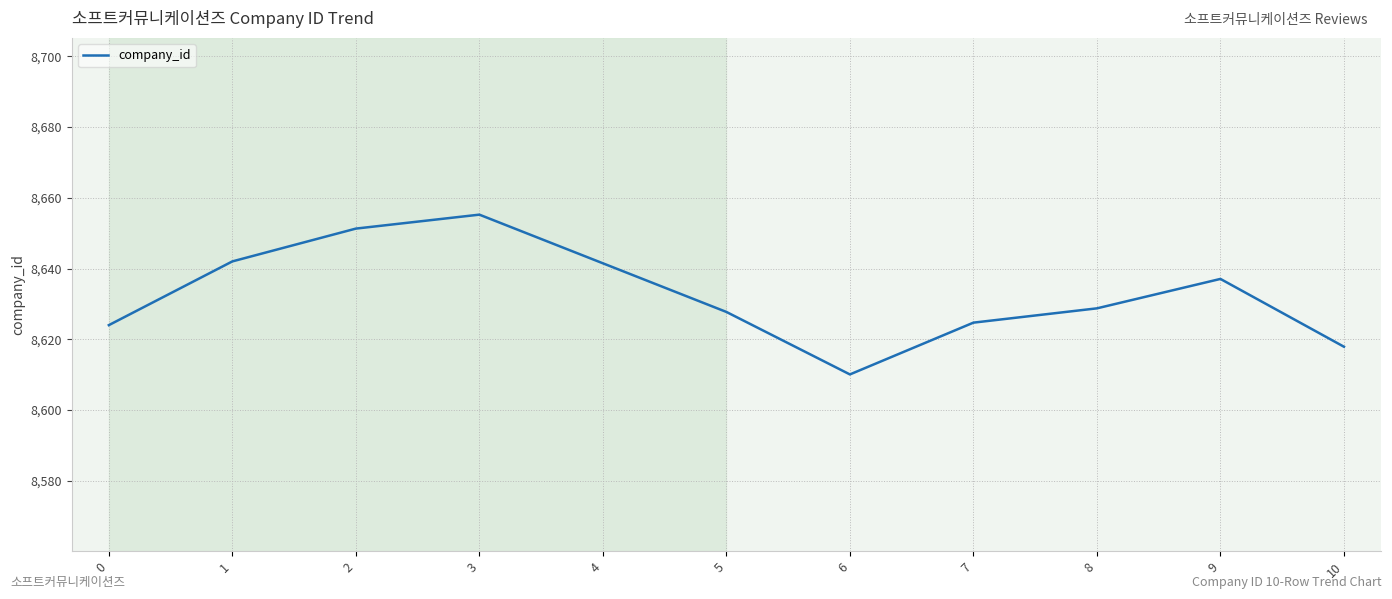

True or false: there are more than 2 points higher than both neighbors.

False